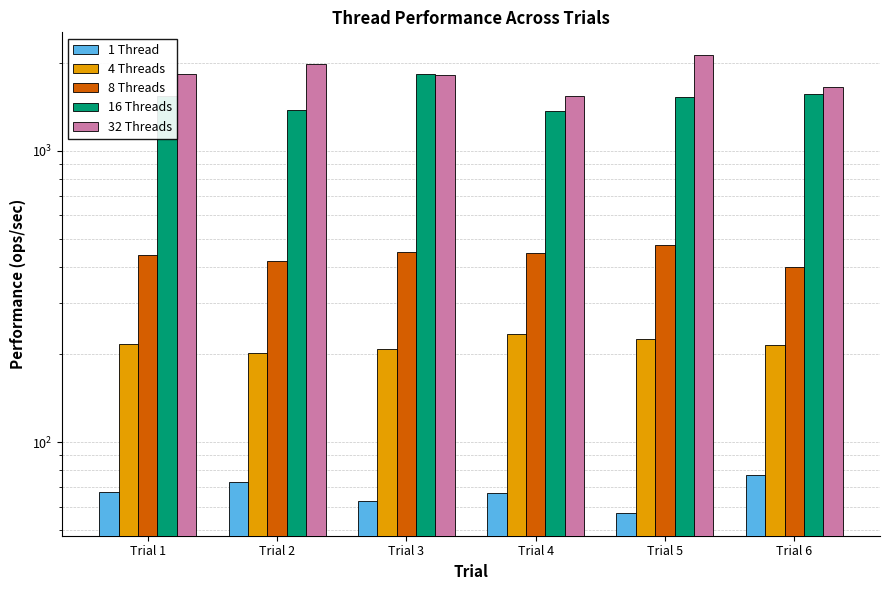

Which series has the largest total across all categories?

32 Threads